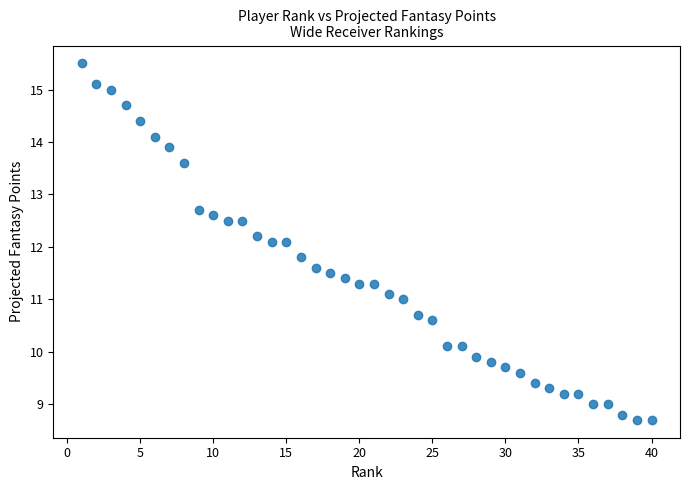

What is the range of X values (max minus min)?

39.0